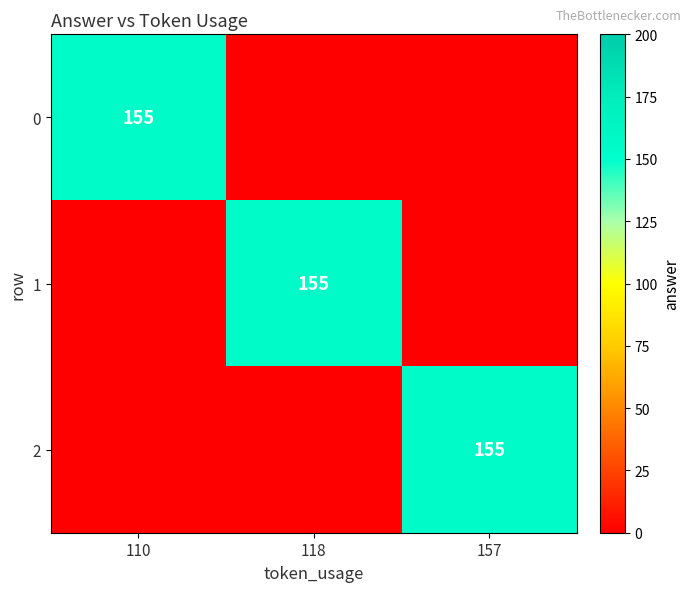

What is the total value across all series at 110?

155